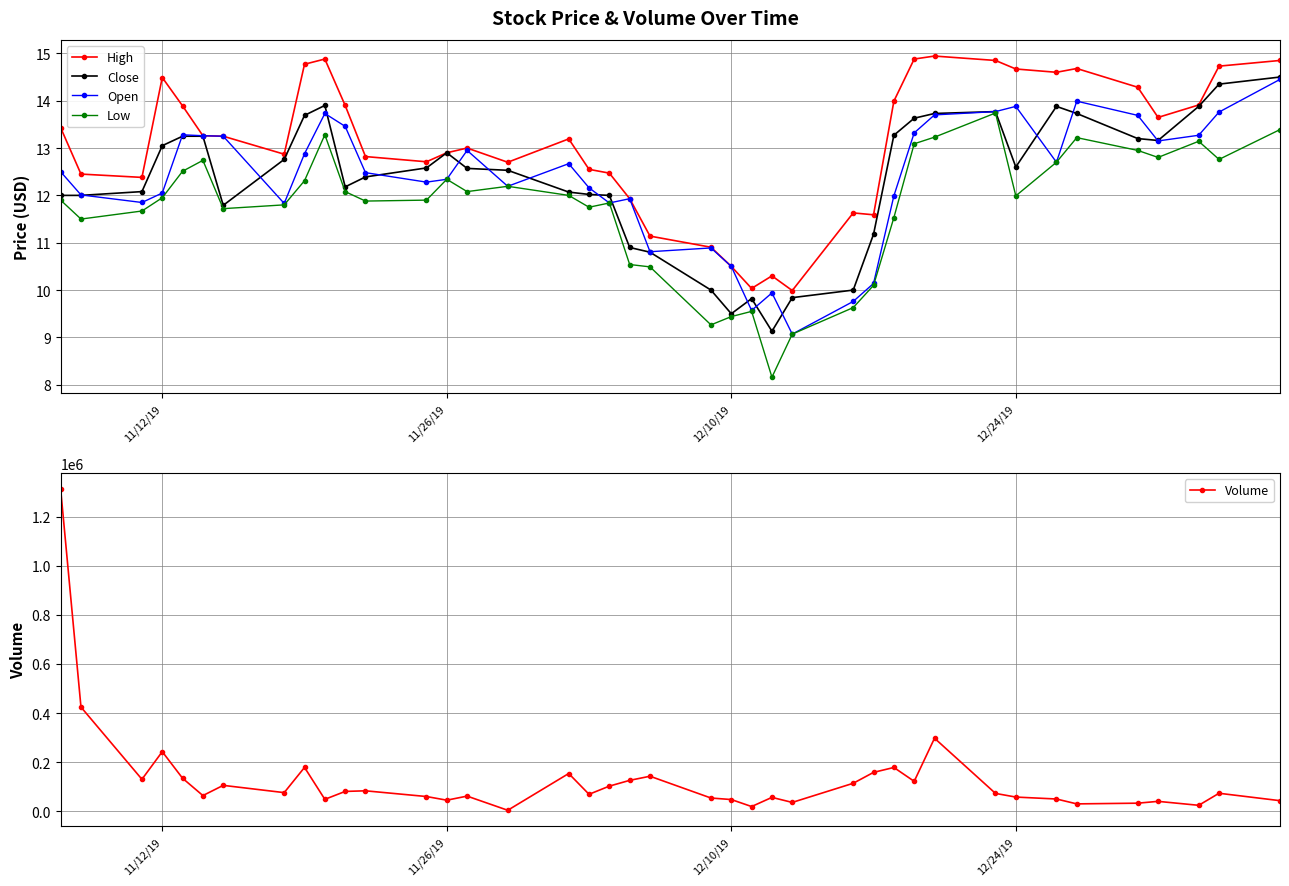

True or false: Low and High cross at least once.

False